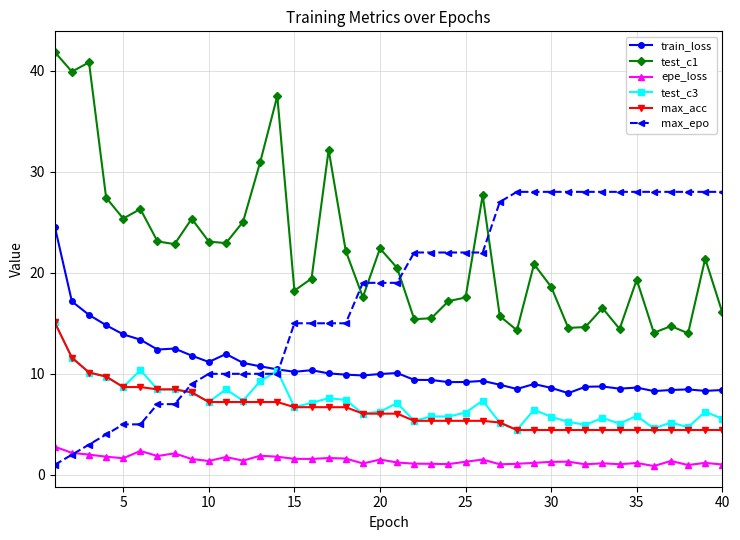

True or false: epe_loss and test_c1 intersect in this chart.

False